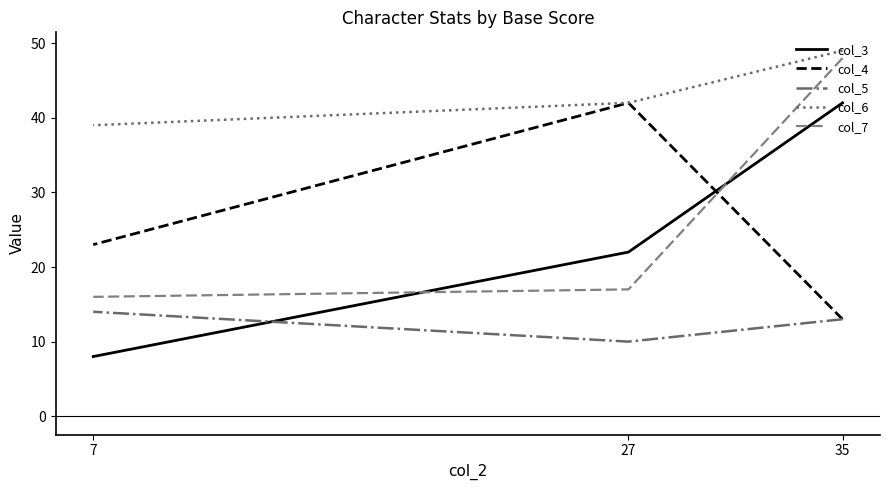

The value of col_7 at 7 is 25. True or false?

False